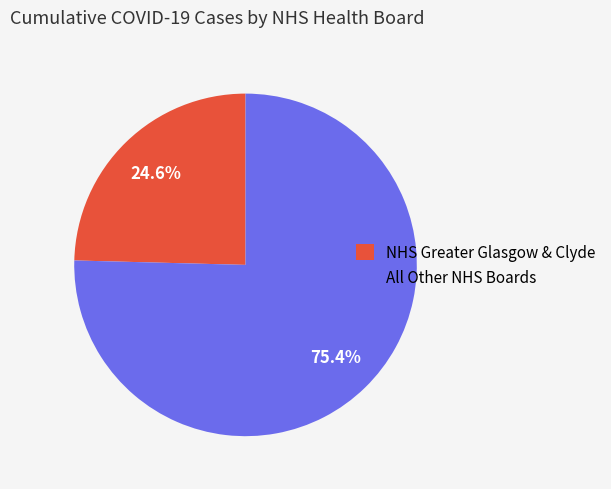

Is there any slice that represents more than half of the pie?

Yes